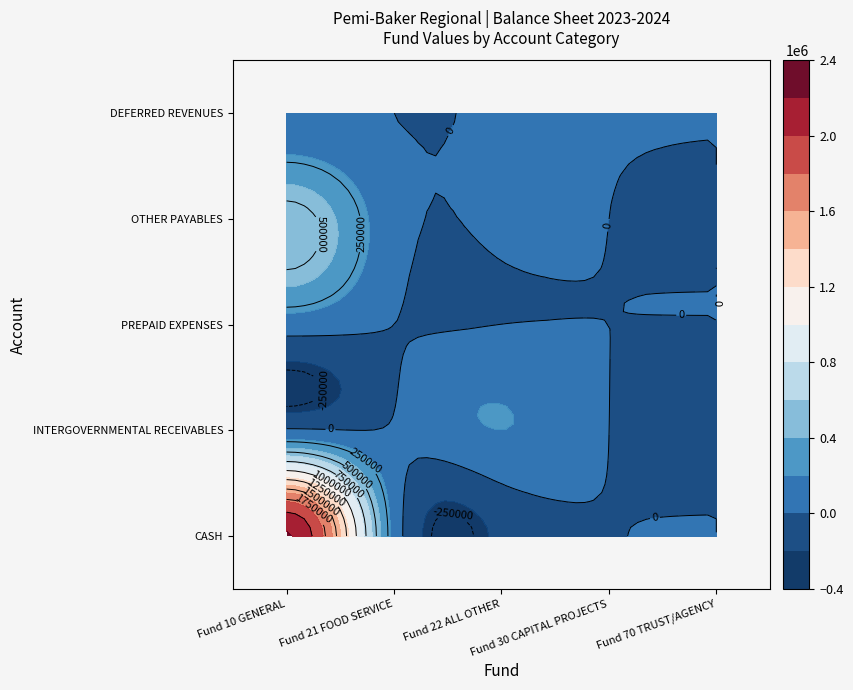

Which series has the widest spread of values?

CASH